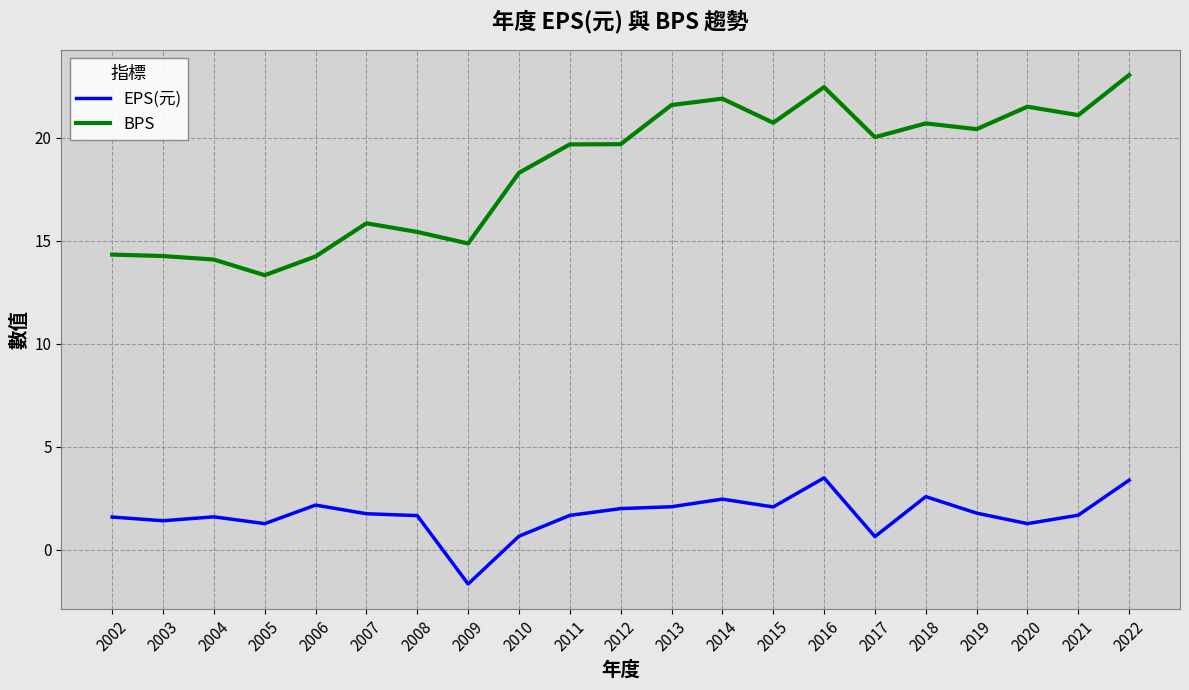

What is the total value across all series at 2008?

17.1